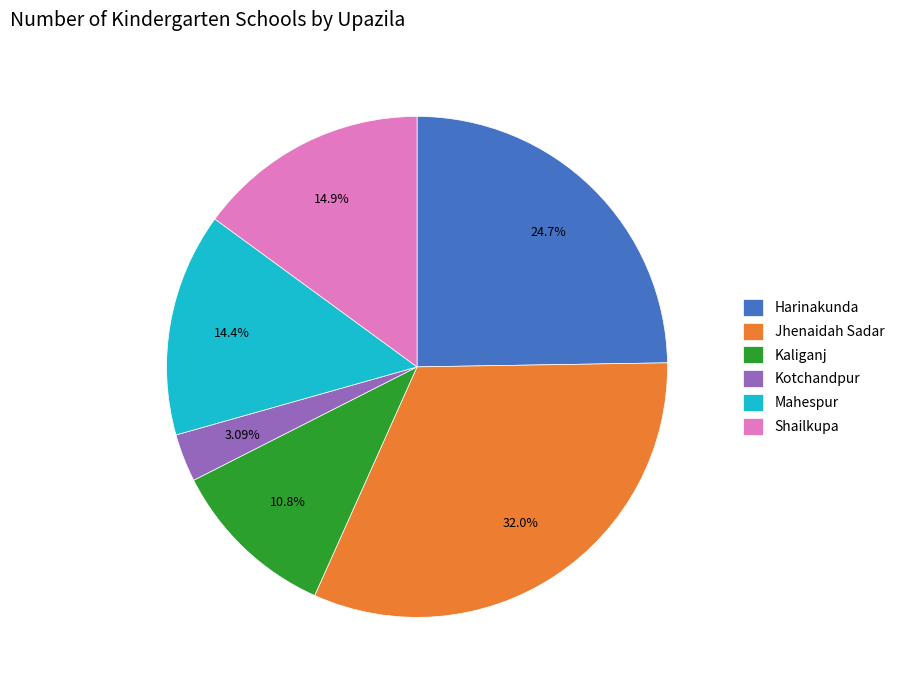

Does Kotchandpur account for over 50% of the chart?

No